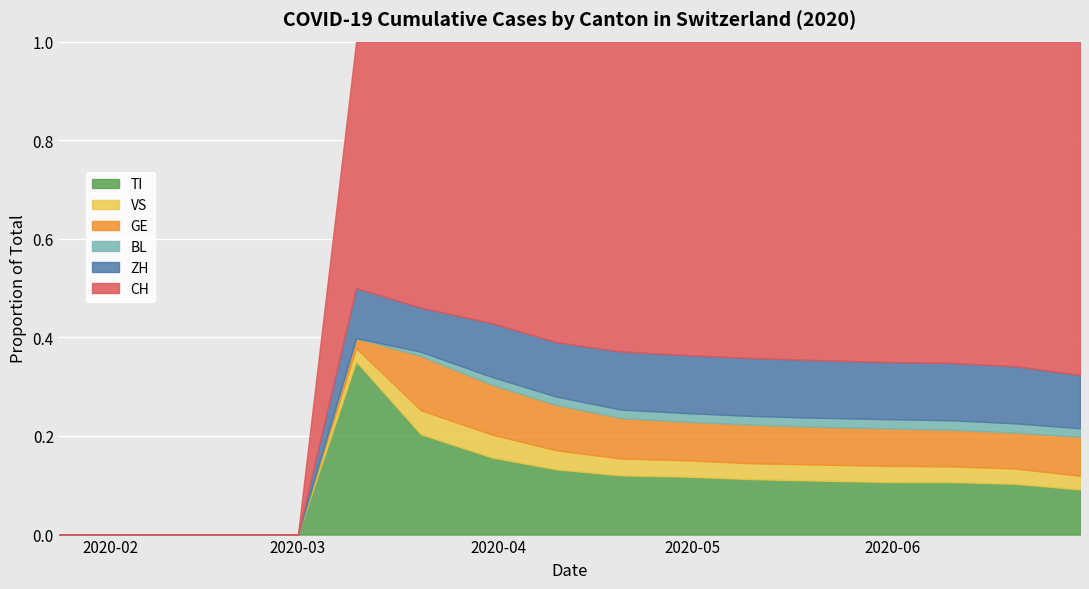

What is the difference between the maximum and minimum values in the VS series?

968